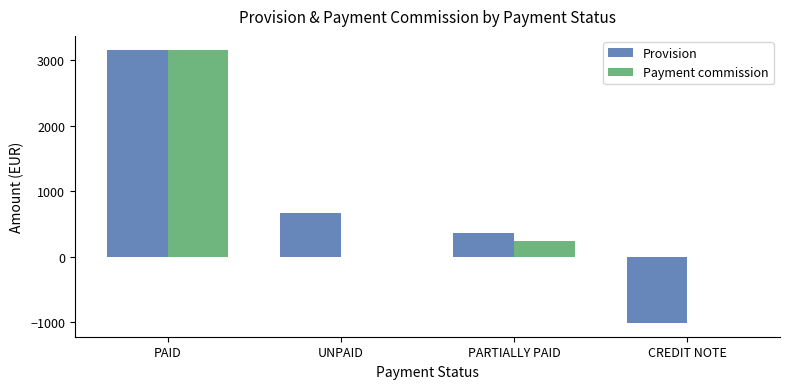

Between PAID and CREDIT NOTE, which series saw the biggest shift?

Provision